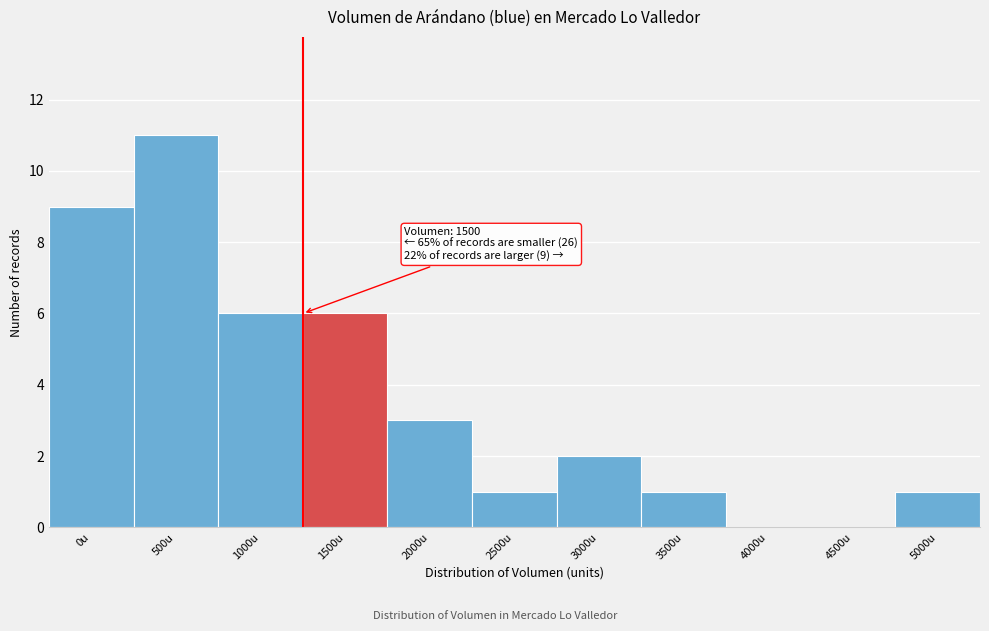

Reading left to right, list all the values displayed in this chart.

0u=9	500u=11	1000u=6	1500u=6	2000u=3	2500u=1	3000u=2	3500u=1	4000u=0	4500u=0	5000u=1